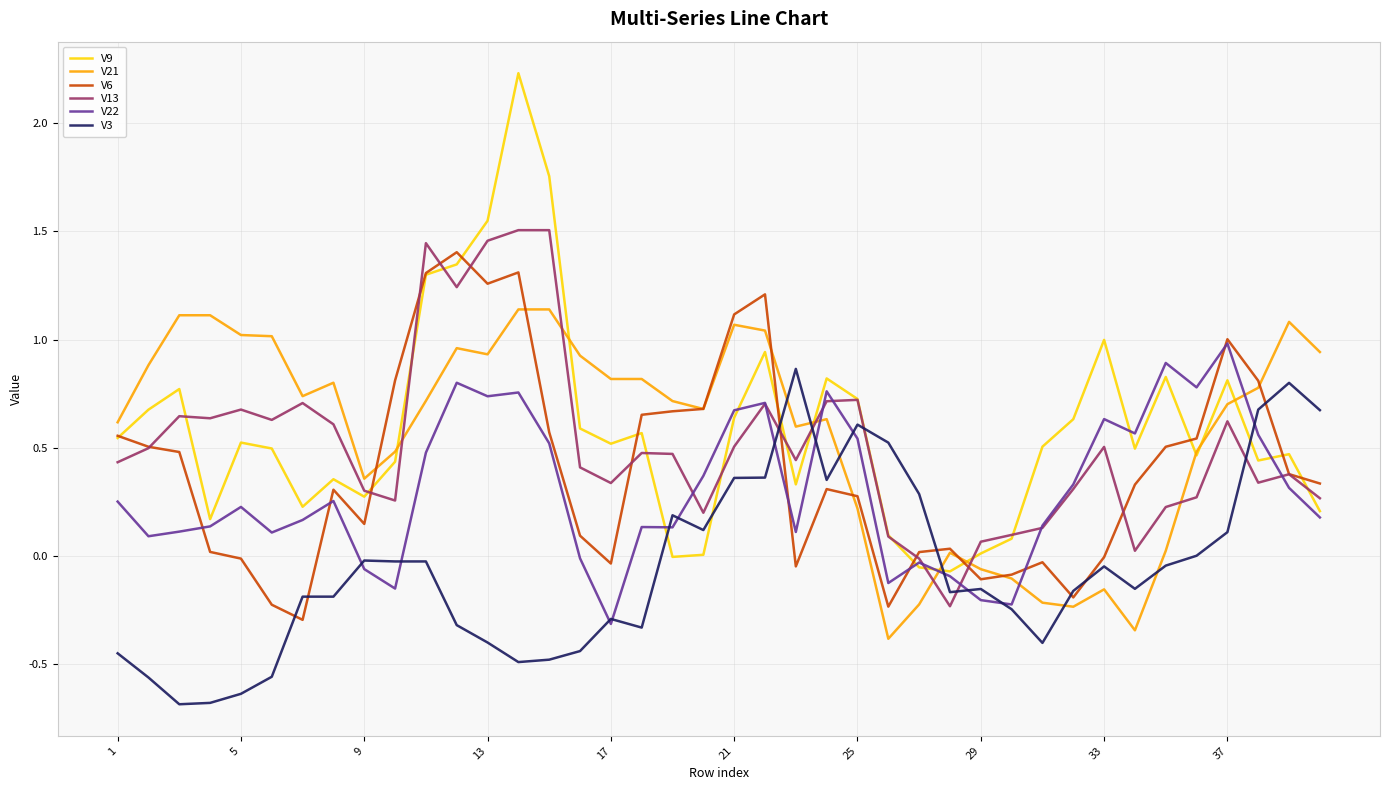

True or false: V13 and V3 intersect in this chart.

True